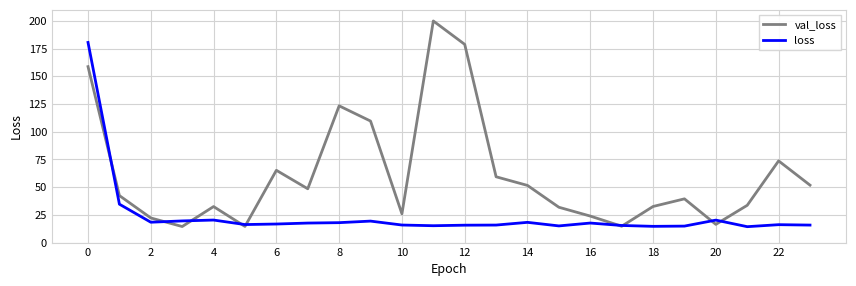

Which series has the largest range (max minus min)?

val_loss